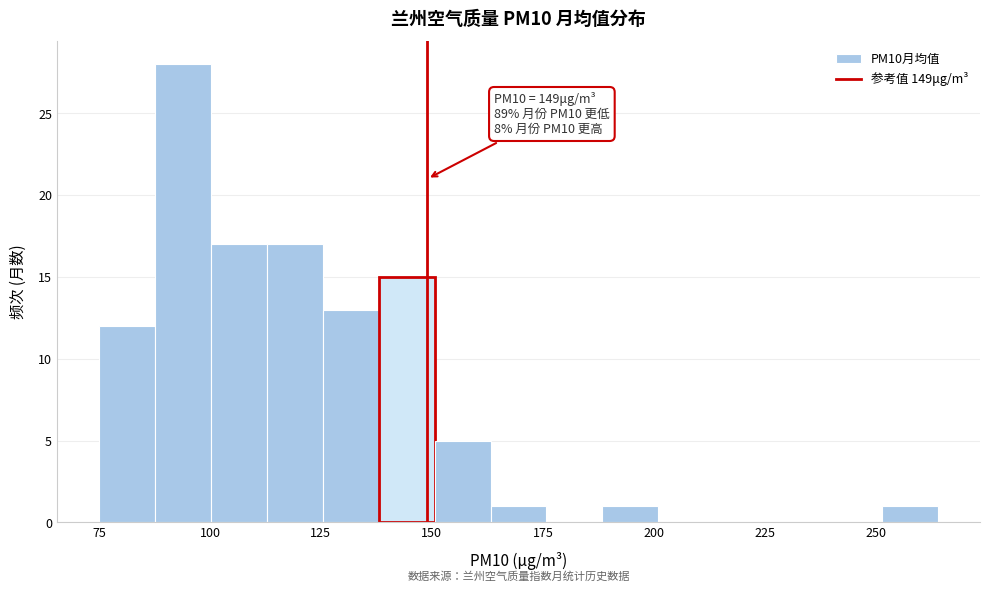

Read against the x-axis, roughly where is the centre of the tallest bar?

95